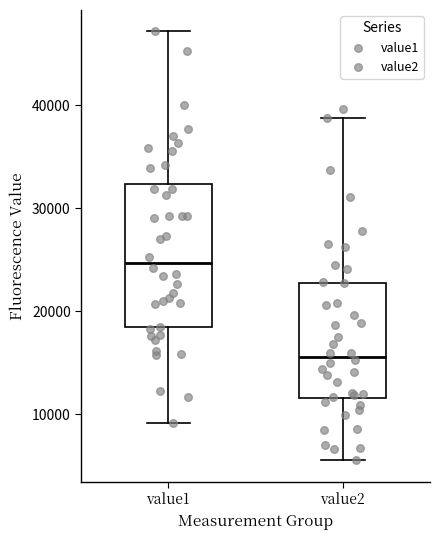

Reading left to right, transcribe this box plot: for each box, give where its median line is, the range the box spans, and where its two whiskers end, as read against the y-axis. The values are not printed on the chart, so give them approximately, as read against the axis.

value1: median 25000, box 18000 to 32000, whiskers 9000 to 47000
value2: median 16000, box 12000 to 23000, whiskers 6000 to 39000